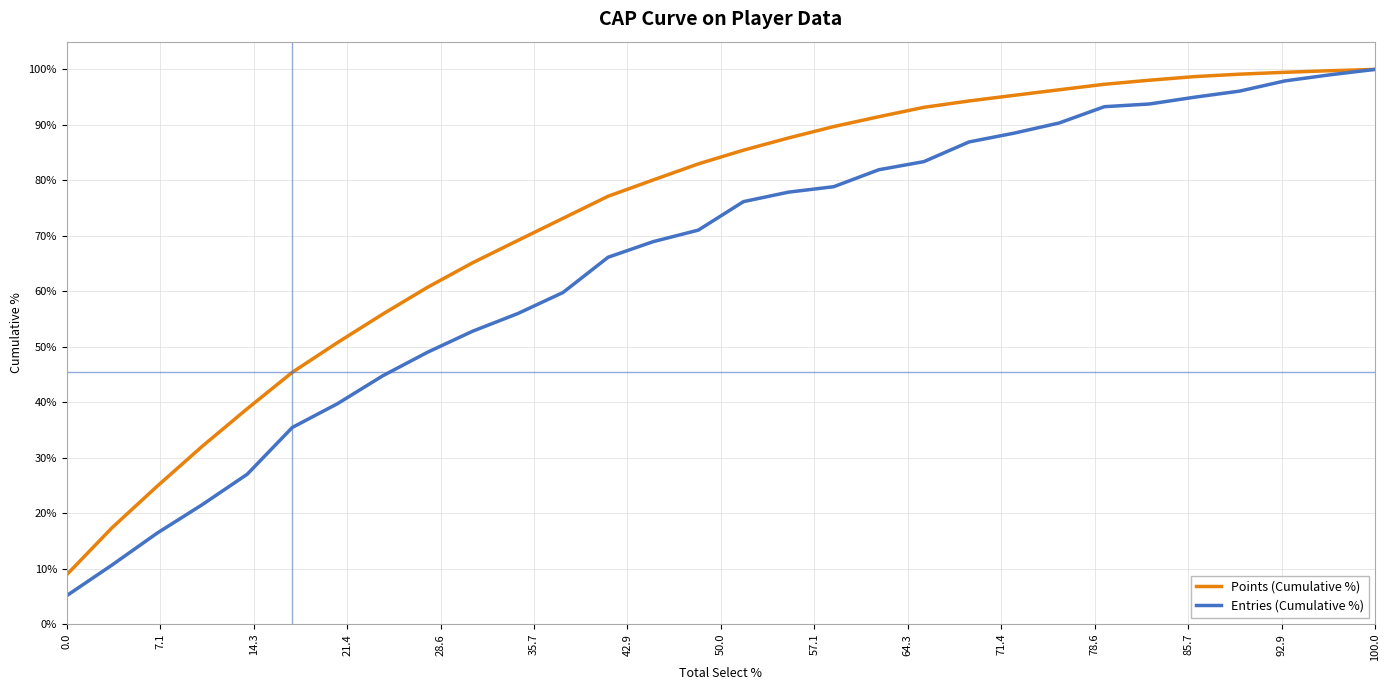

Rank the series by their average value, from lowest to highest.

Entries (Cumulative %), Points (Cumulative %)